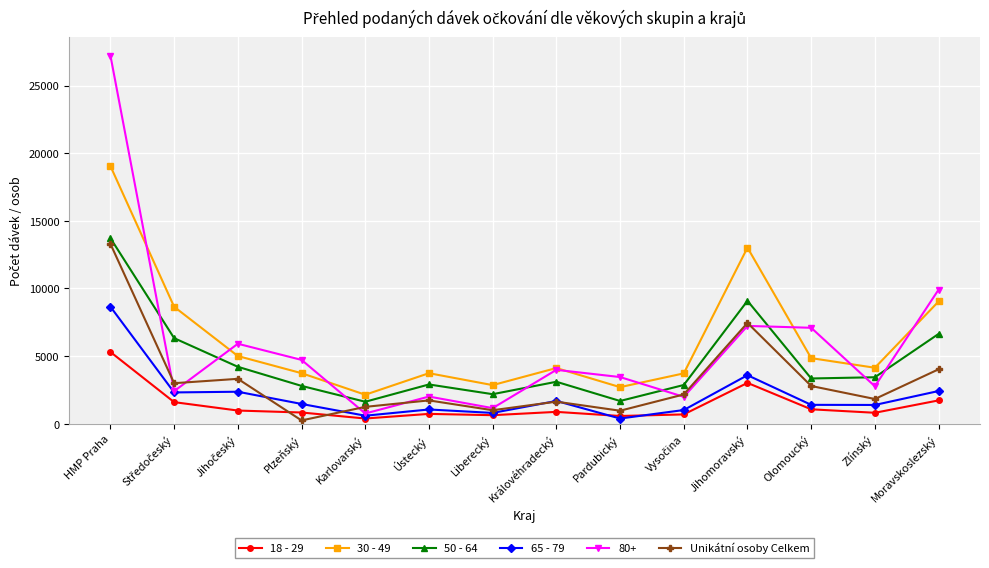

Which series has the largest range (max minus min)?

80+